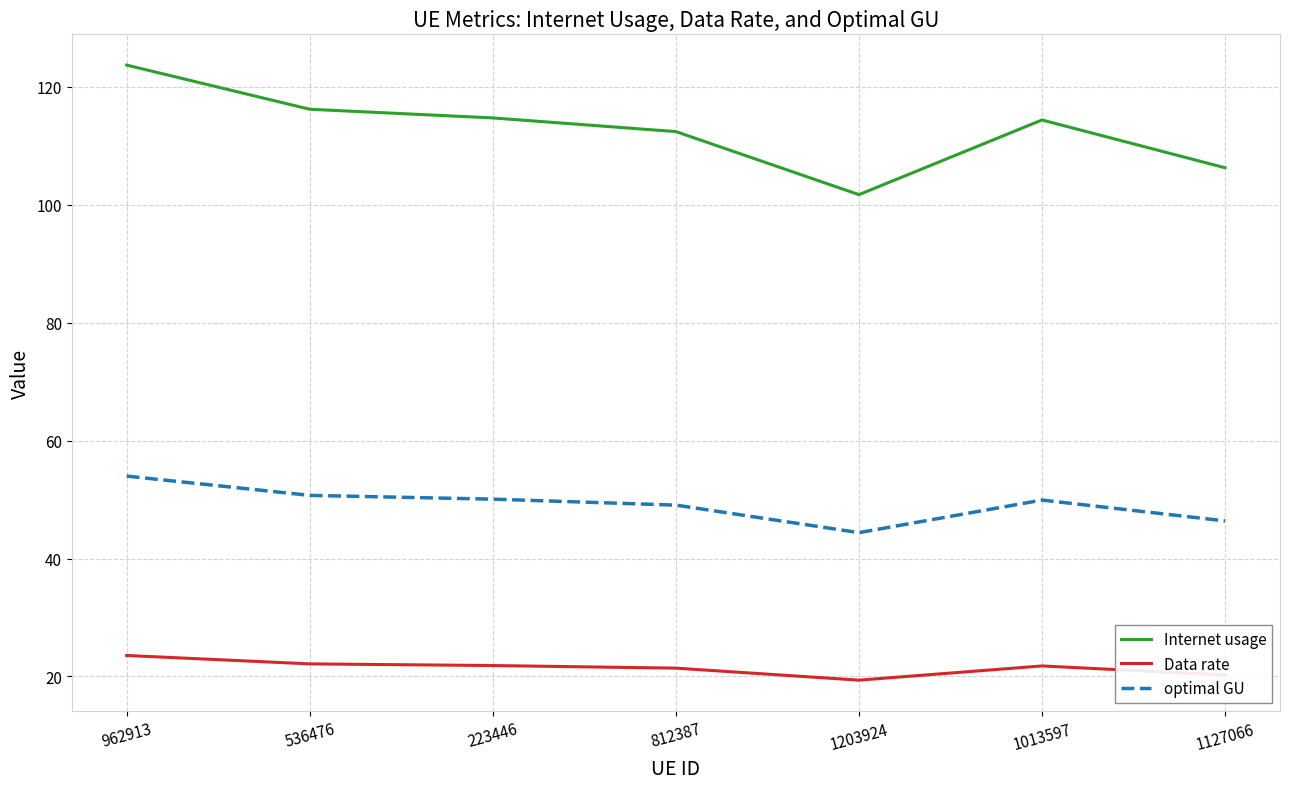

Which series has the largest range (max minus min)?

Internet usage